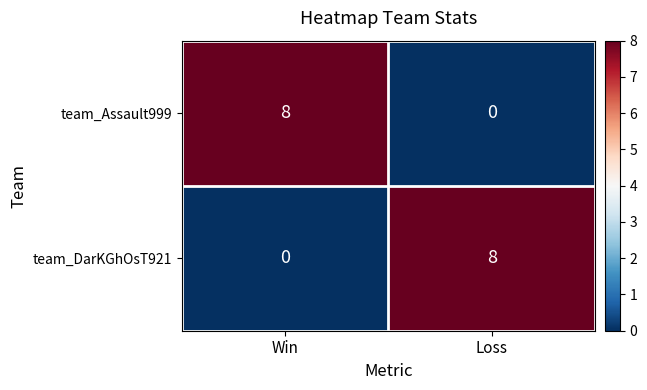

What is the difference between the highest and lowest values at Win?

8